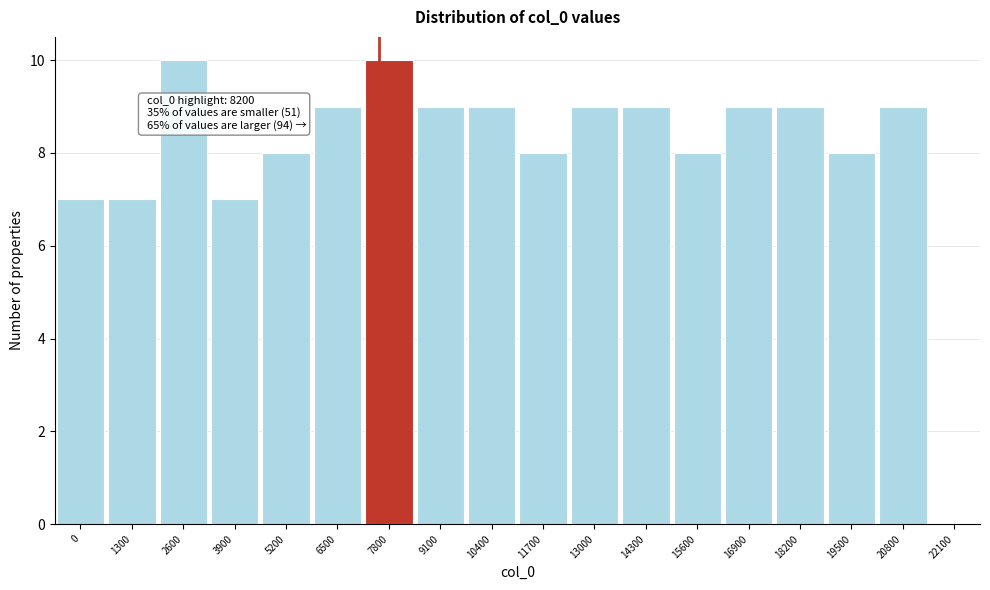

Reading left to right, extract all data points from this chart.

0=7	1300=7	2600=10	3900=7	5200=8	6500=9	7800=10	9100=9	10400=9	11700=8	13000=9	14300=9	15600=8	16900=9	18200=9	19500=8	20800=9	22100=0